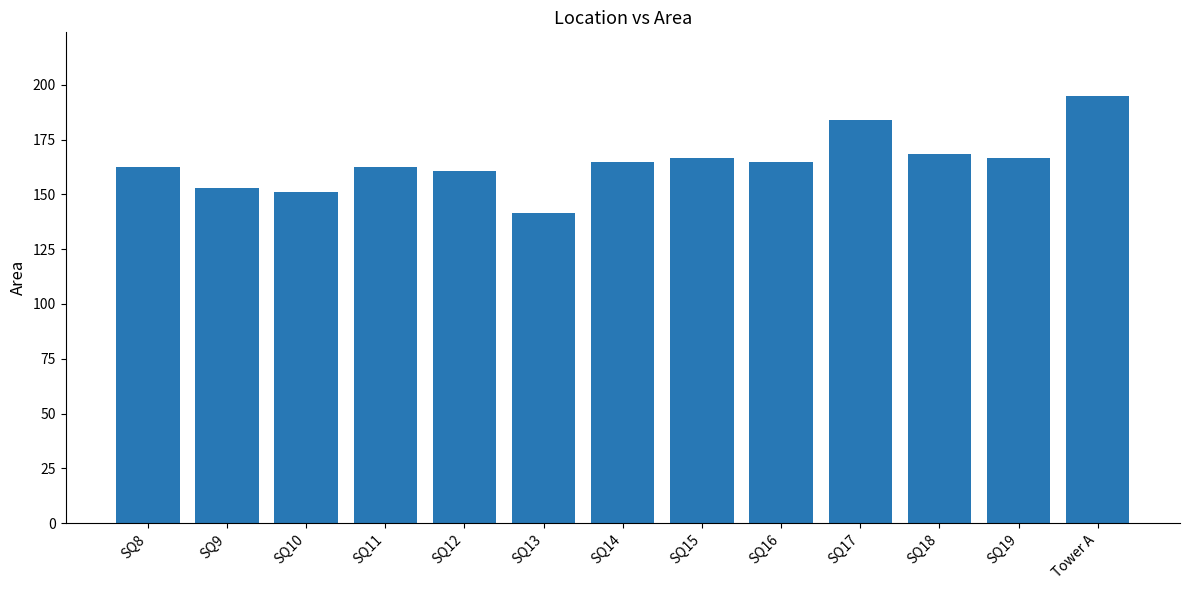

How many categories are shown in the chart?

13